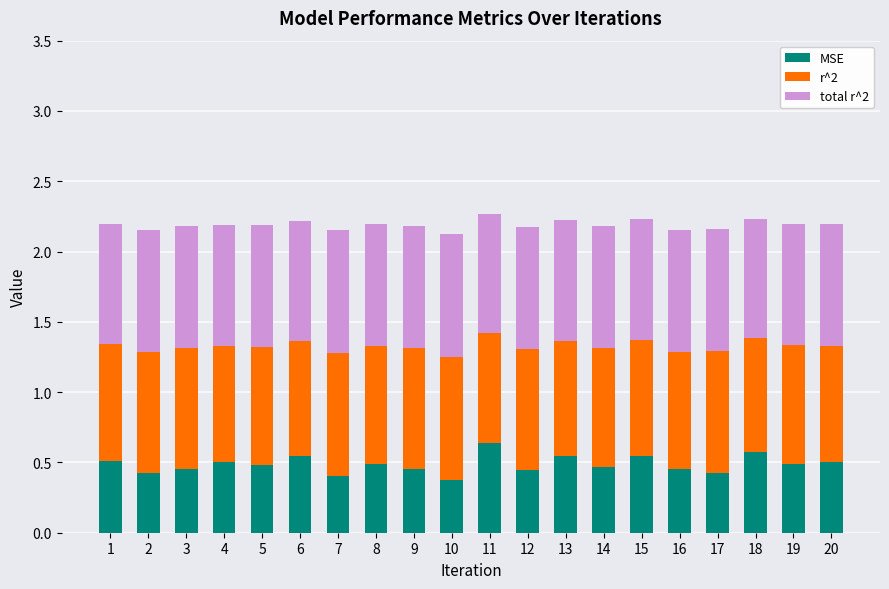

The value of MSE at 3 is 0.2. True or false?

False